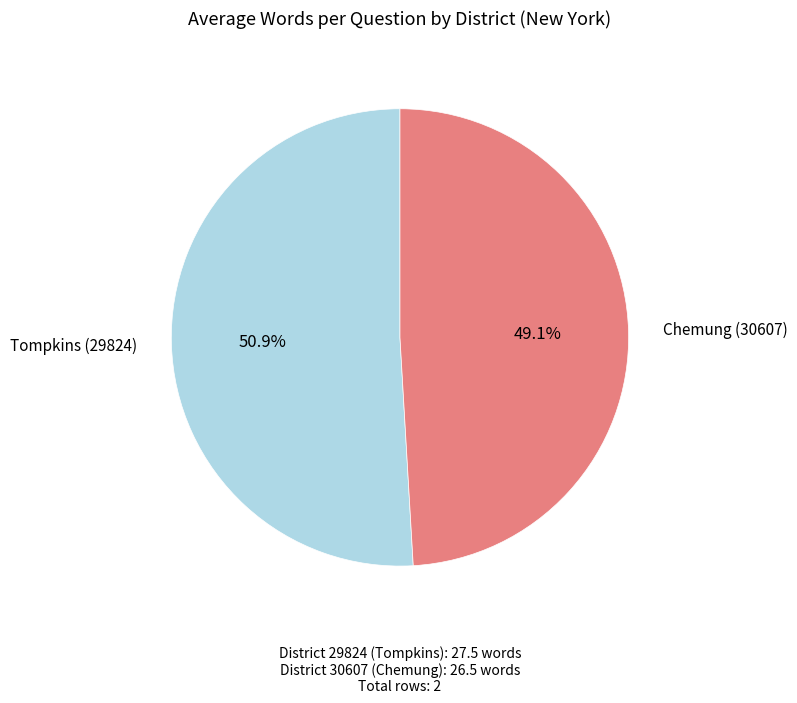

Is there a majority slice in this chart?

Yes